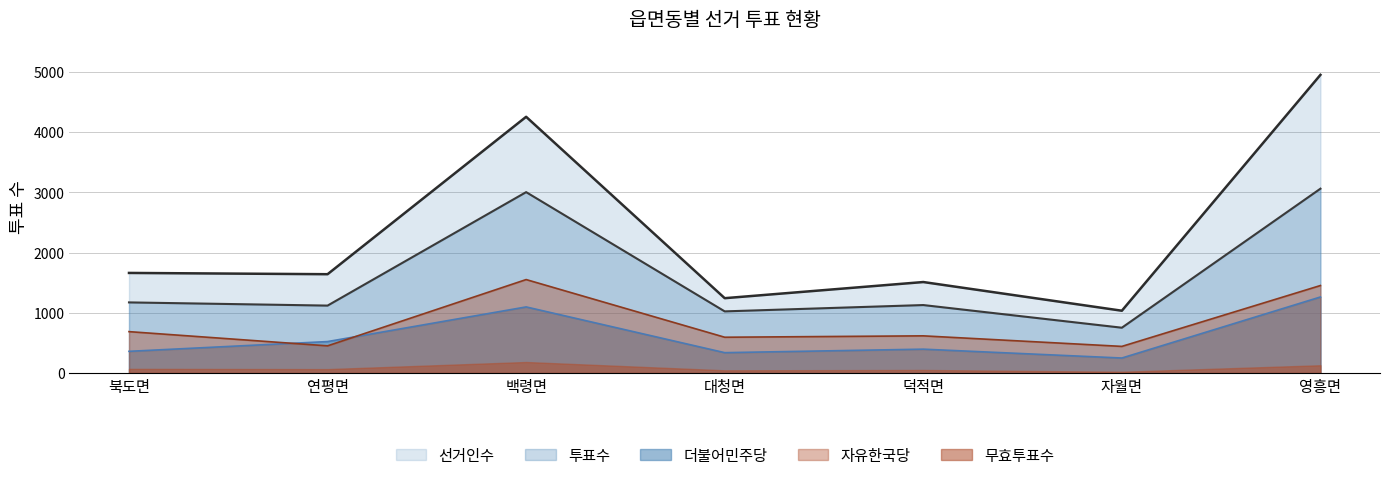

Which series has the widest spread of values?

선거인수